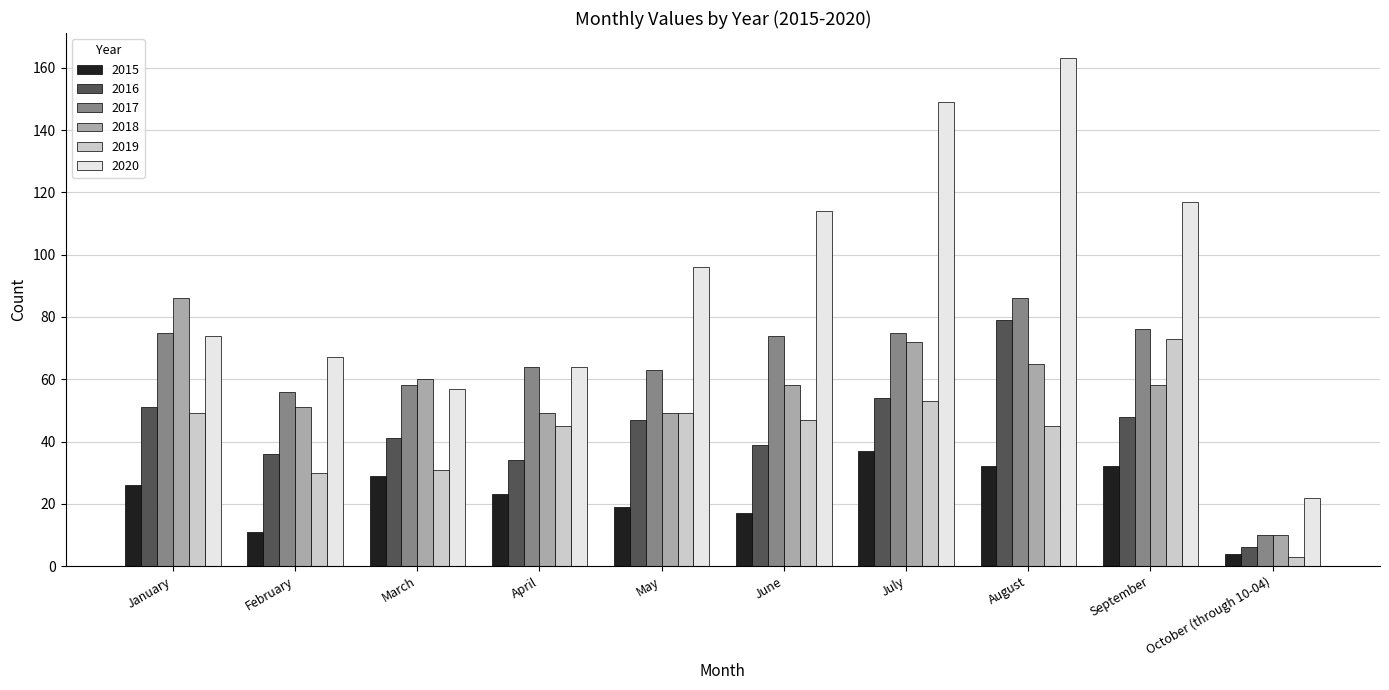

Is the value of 2017 at January greater than the value of 2015 at April?

Yes